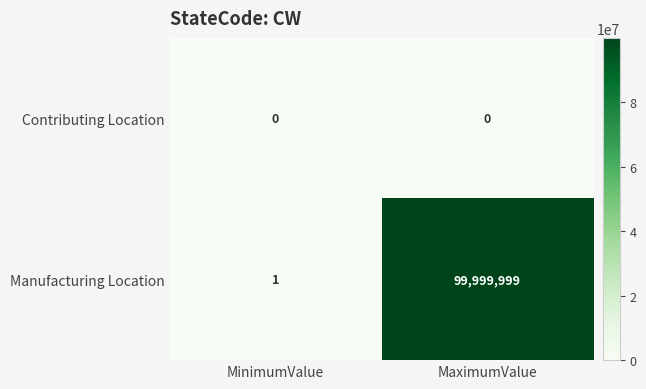

Which series has the widest spread of values?

Manufacturing Location